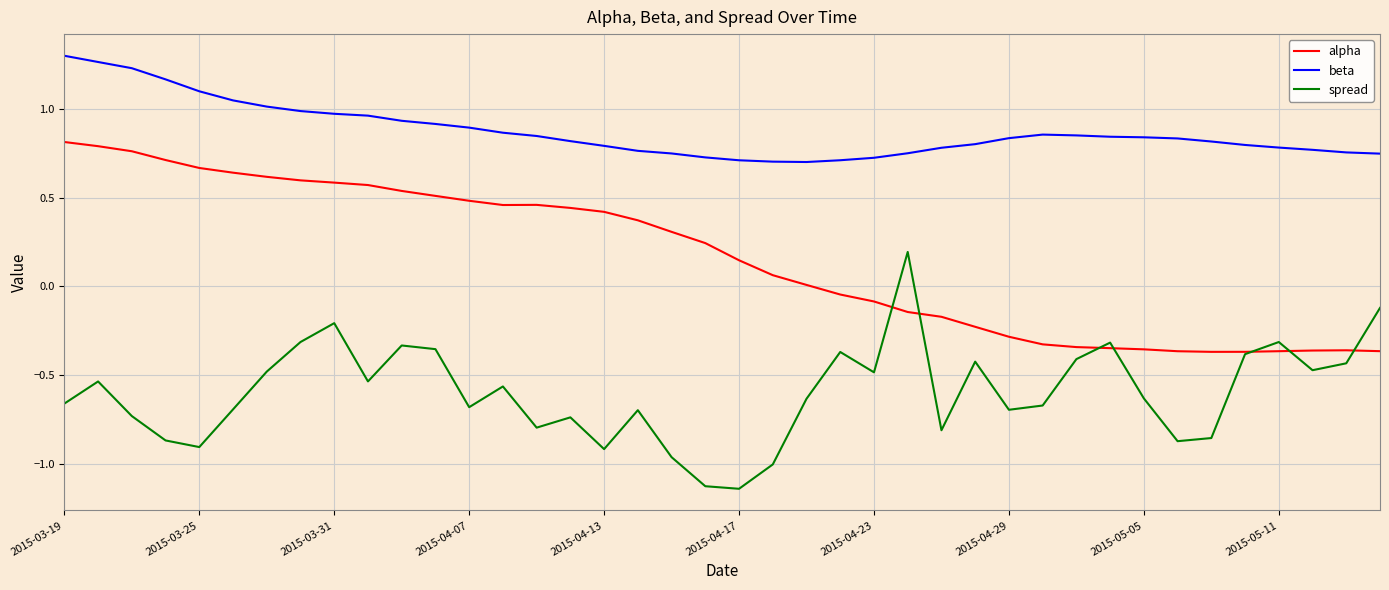

Rank the series by their average value, from highest to lowest.

beta, alpha, spread